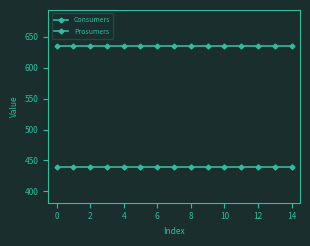

How many lines are shown in the chart?

2